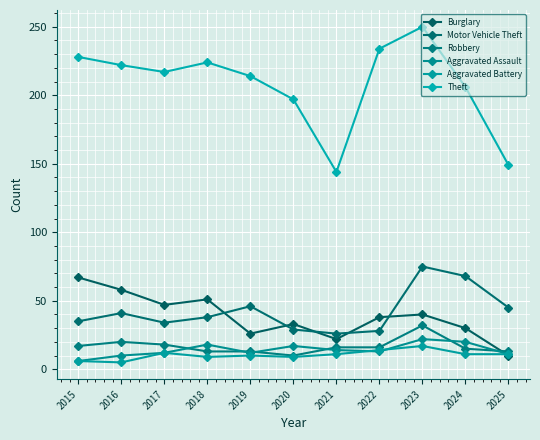

Does the chart display data point markers on the line(s)?

Yes